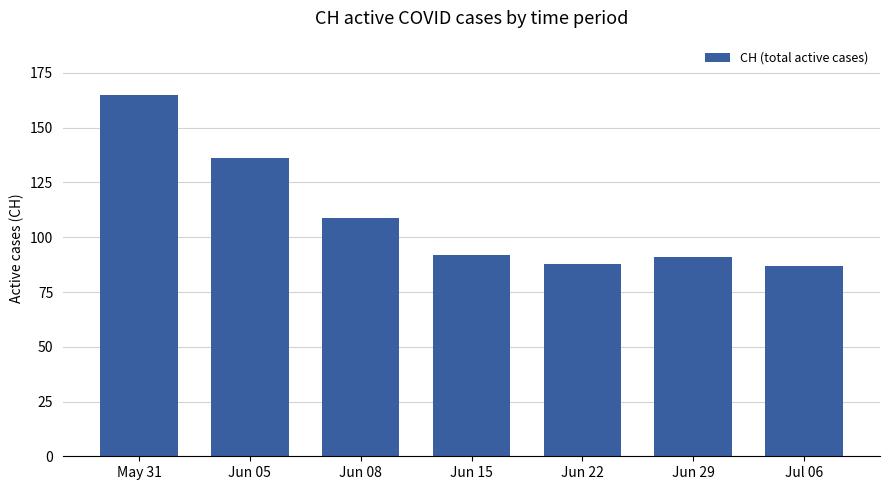

How many values are below 92?

3